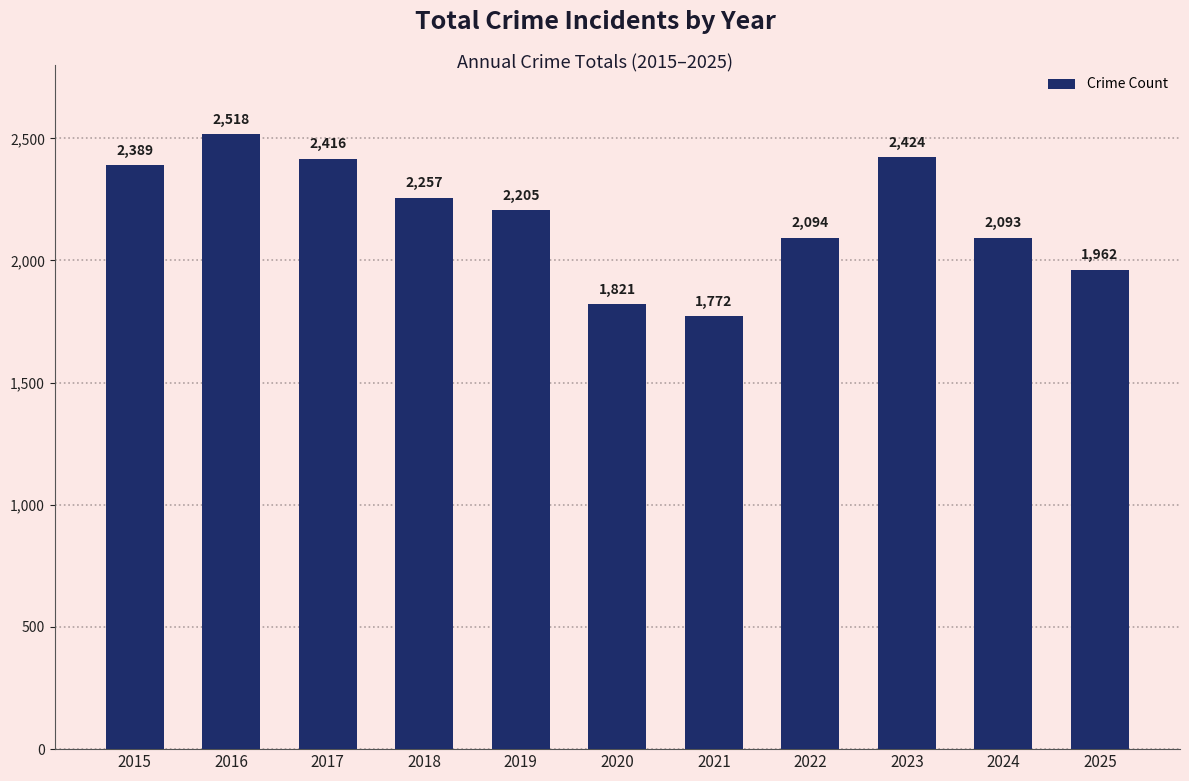

How many data points does each series have?

11